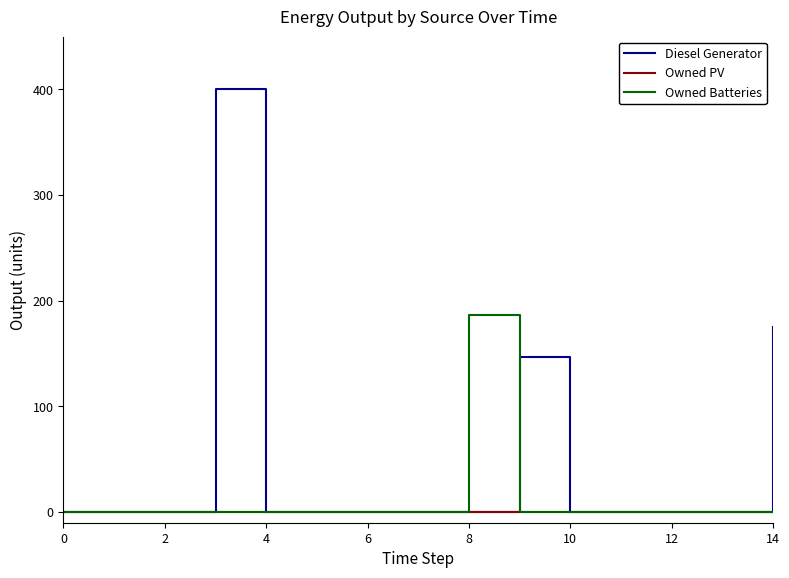

List the series in order of their overall mean, highest first.

Diesel Generator, Owned Batteries, Owned PV